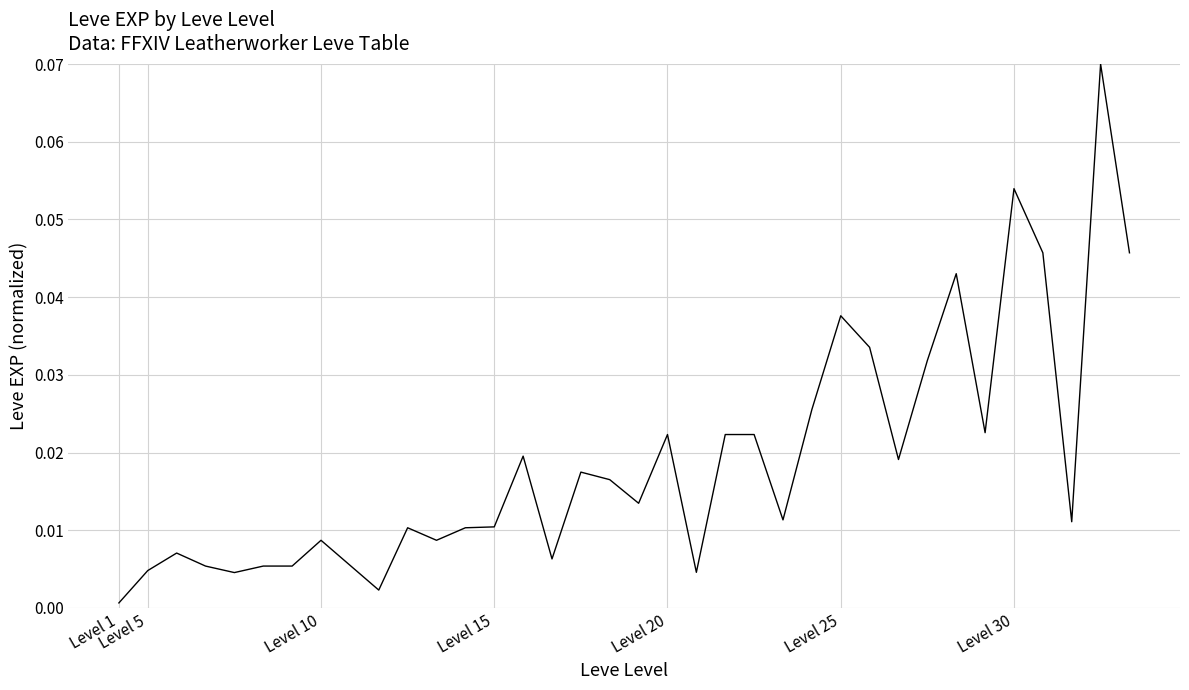

Which label corresponds to the largest value in the chart?

34